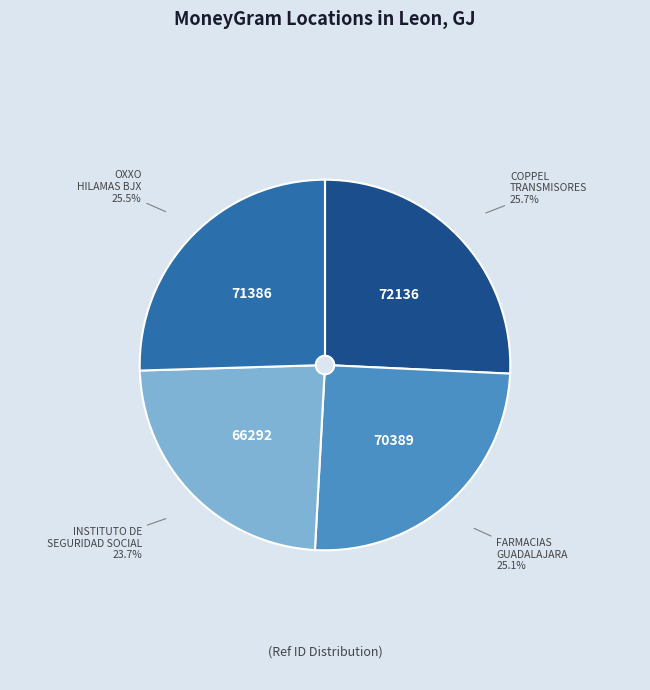

What is the total percentage of COPPEL TRANSMISORES and OXXO HILAMAS BJX?

51.2%